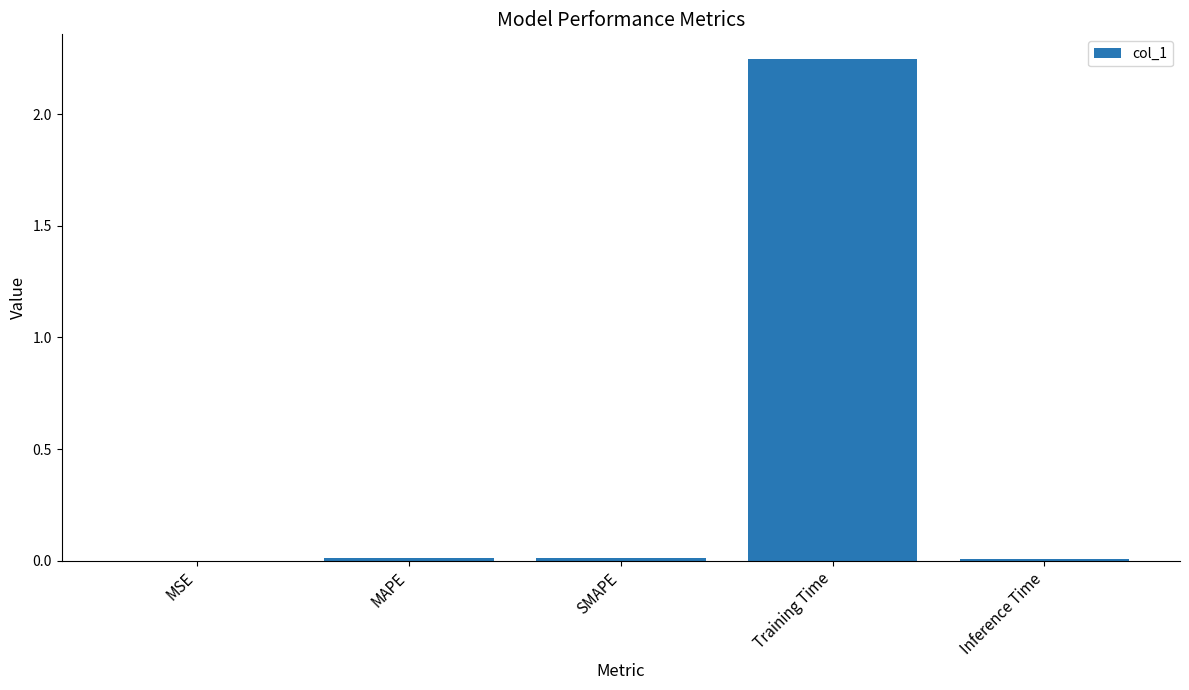

Which has a higher value, Training Time or SMAPE?

Training Time